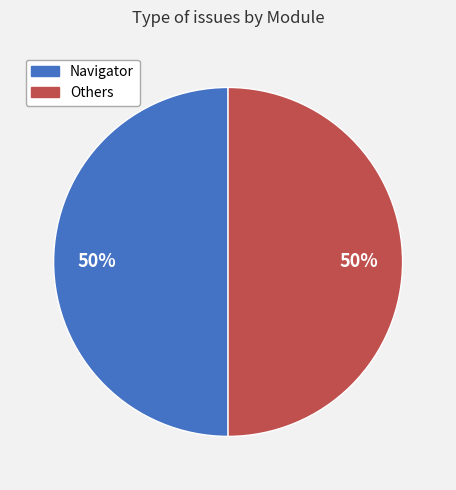

To the nearest percent, what is the average slice percentage?

50%